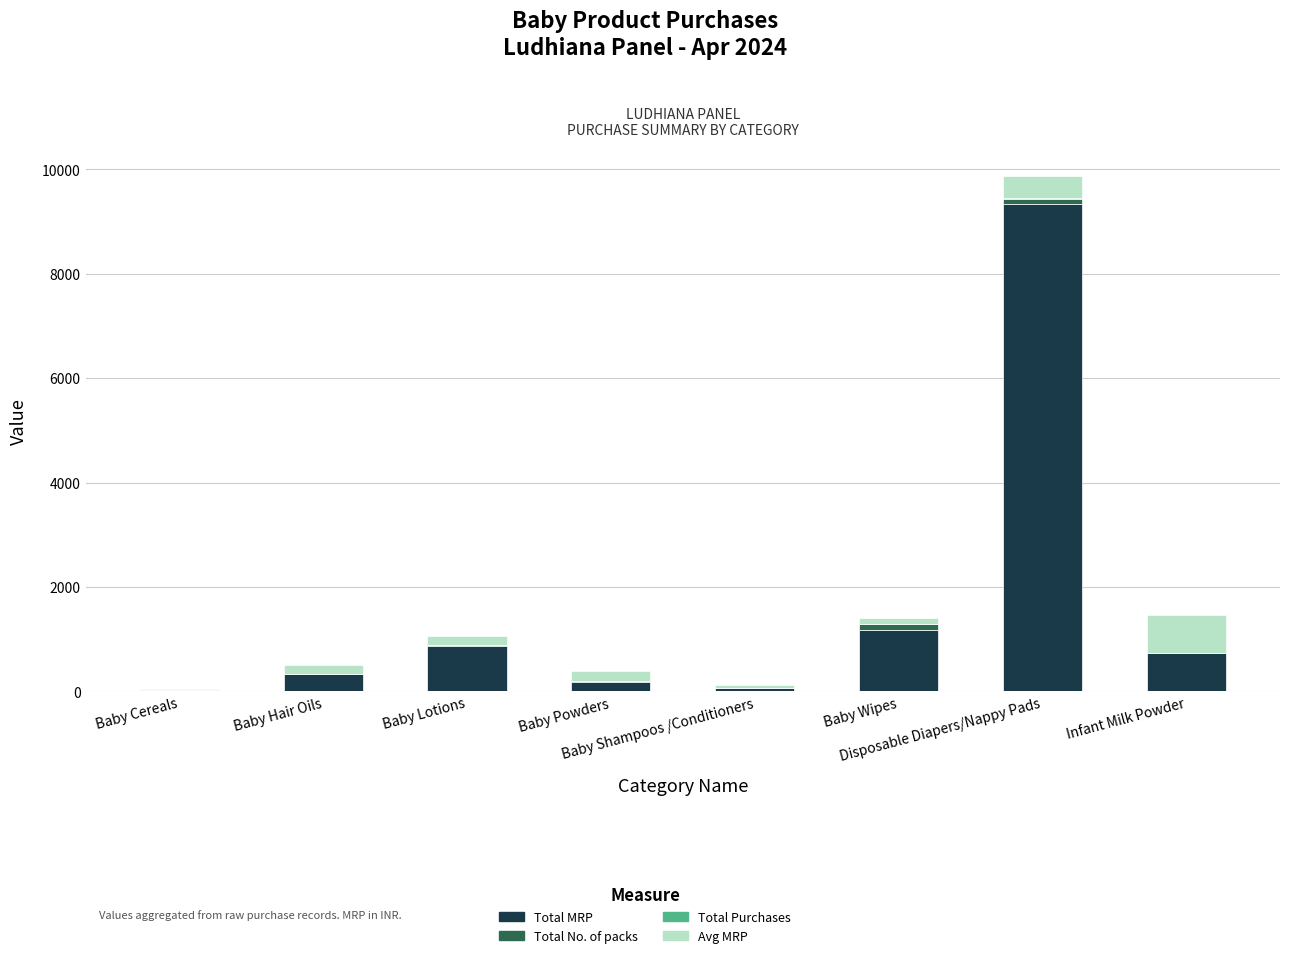

What is the maximum value for Total MRP?

9343.0